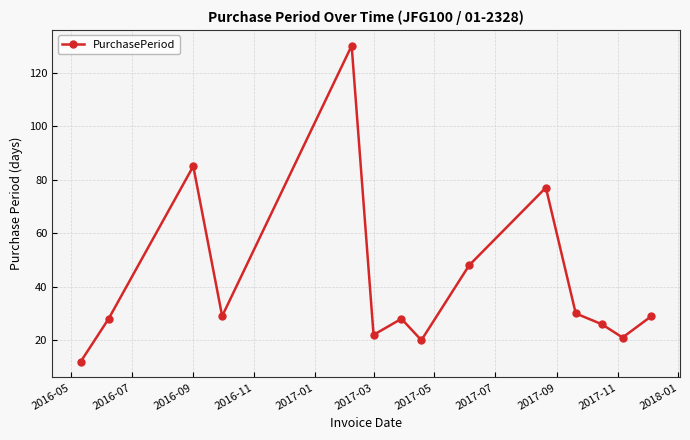

Reading left to right, list all the values displayed in this chart.

12	28	85	29	130	22	28	20	48	77	30	26	21	29